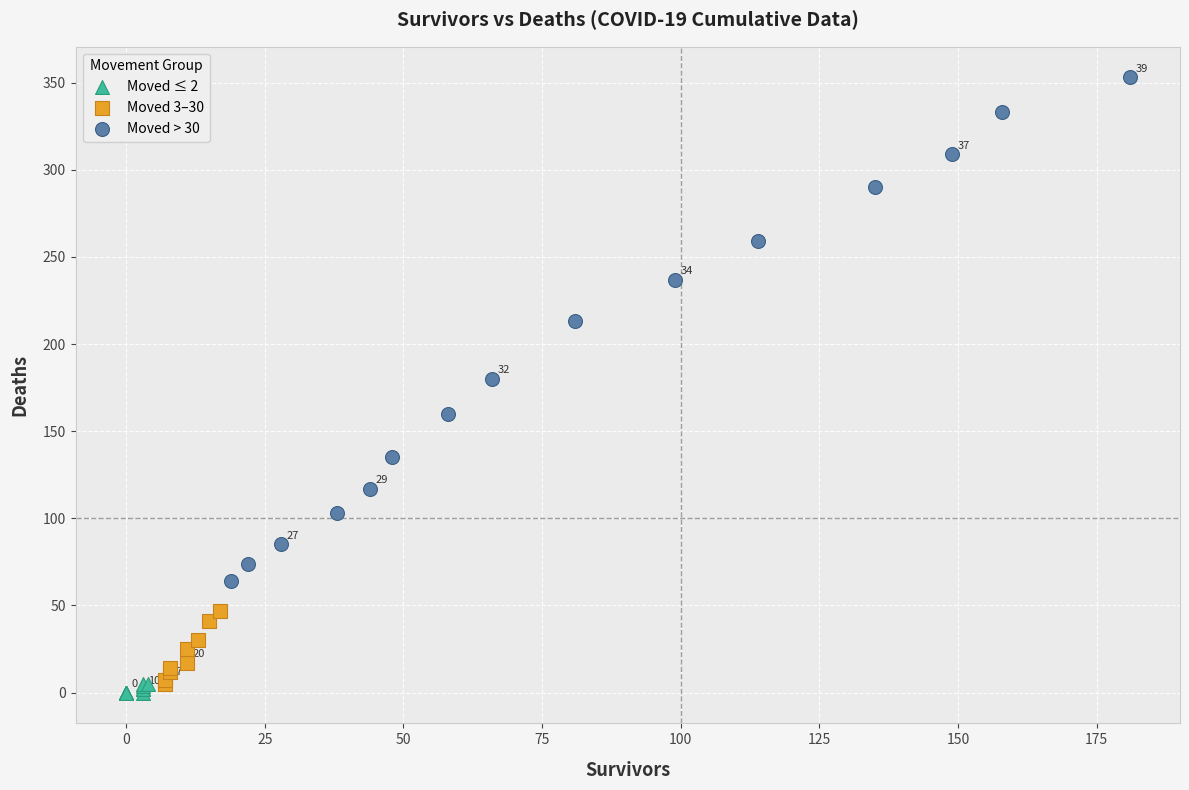

Which series has the widest spread of Y values?

Moved > 30